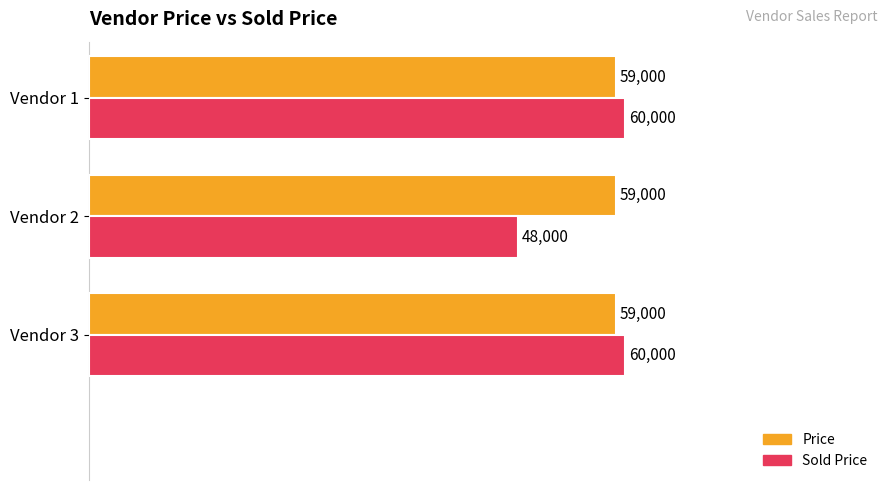

At which label does Sold Price reach its minimum?

Vendor 2